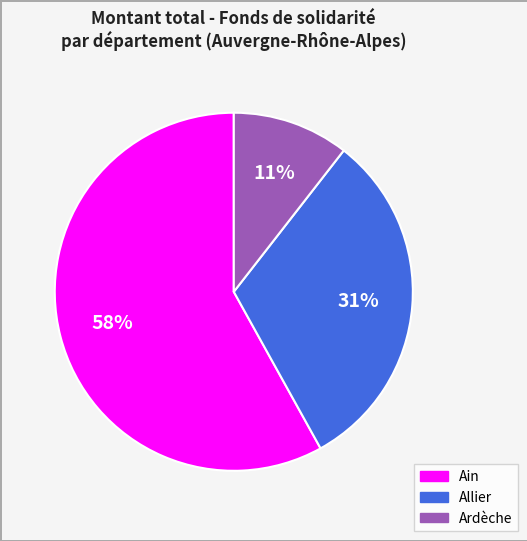

Is there any slice that represents more than half of the pie?

Yes